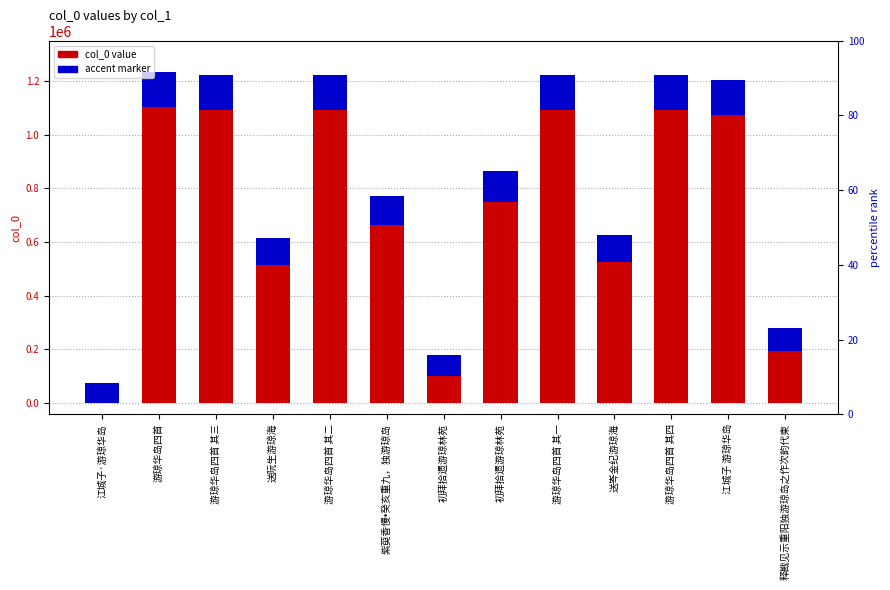

How many bars are there in total?

13